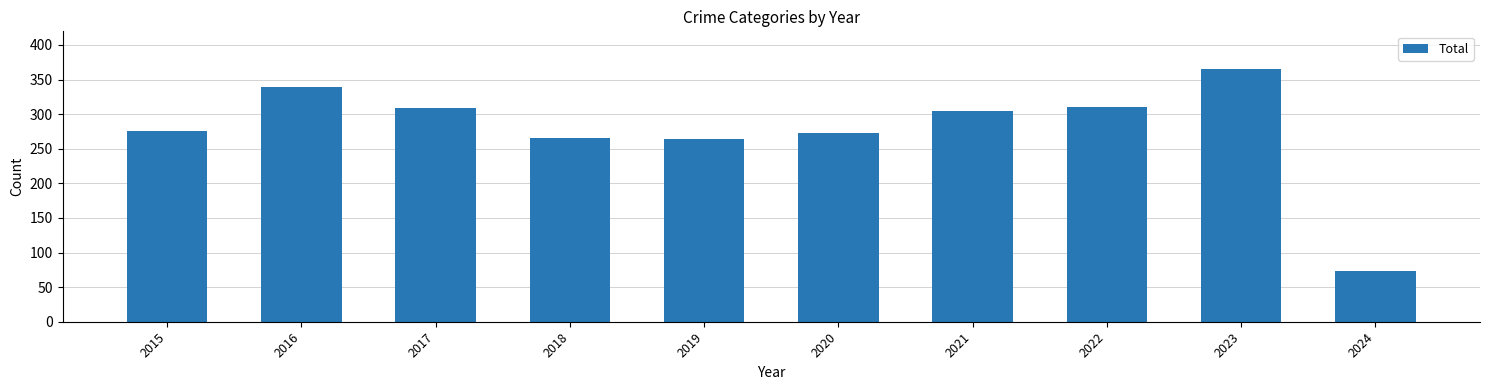

How many distinct data groups are displayed?

1